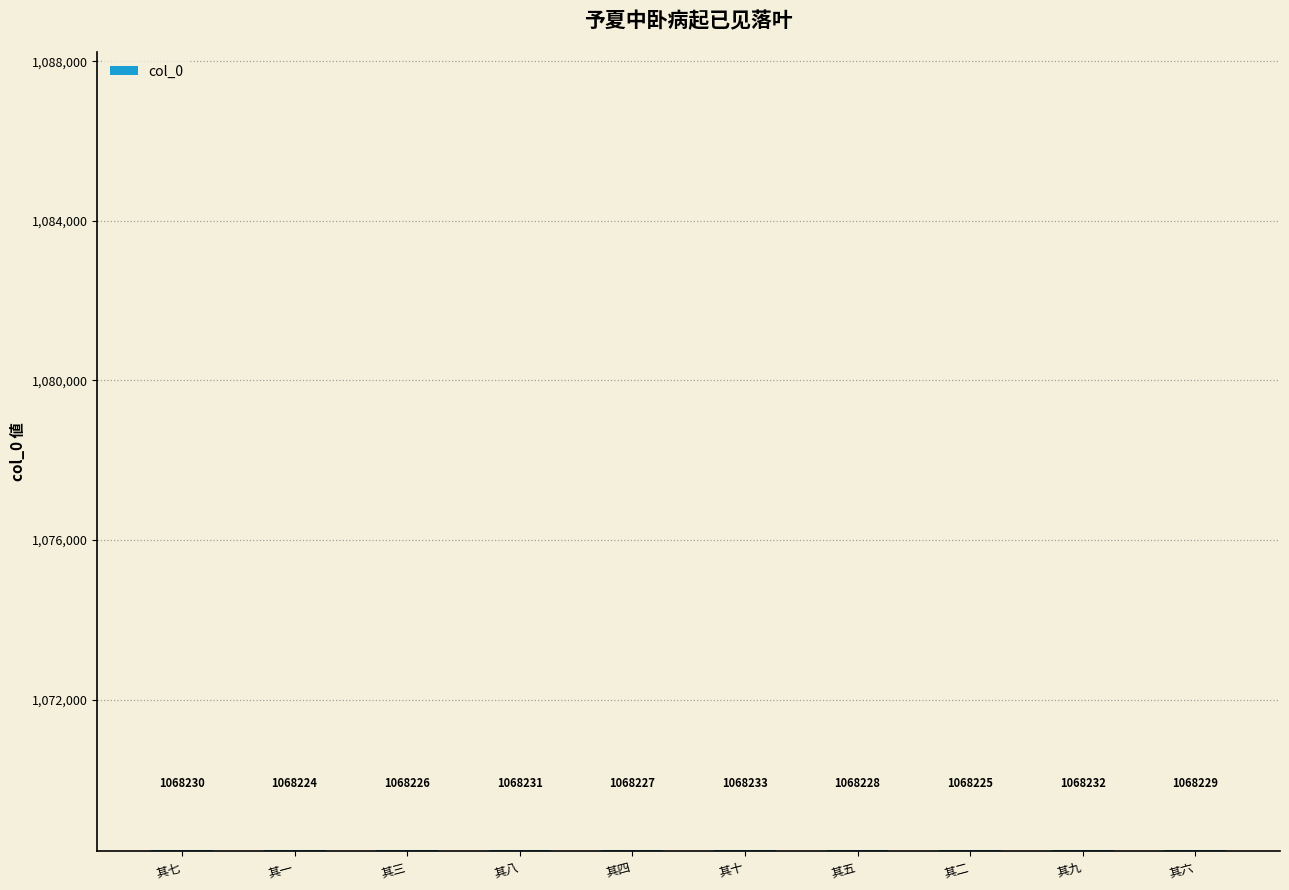

At which label is the value closest to 1068228?

其五